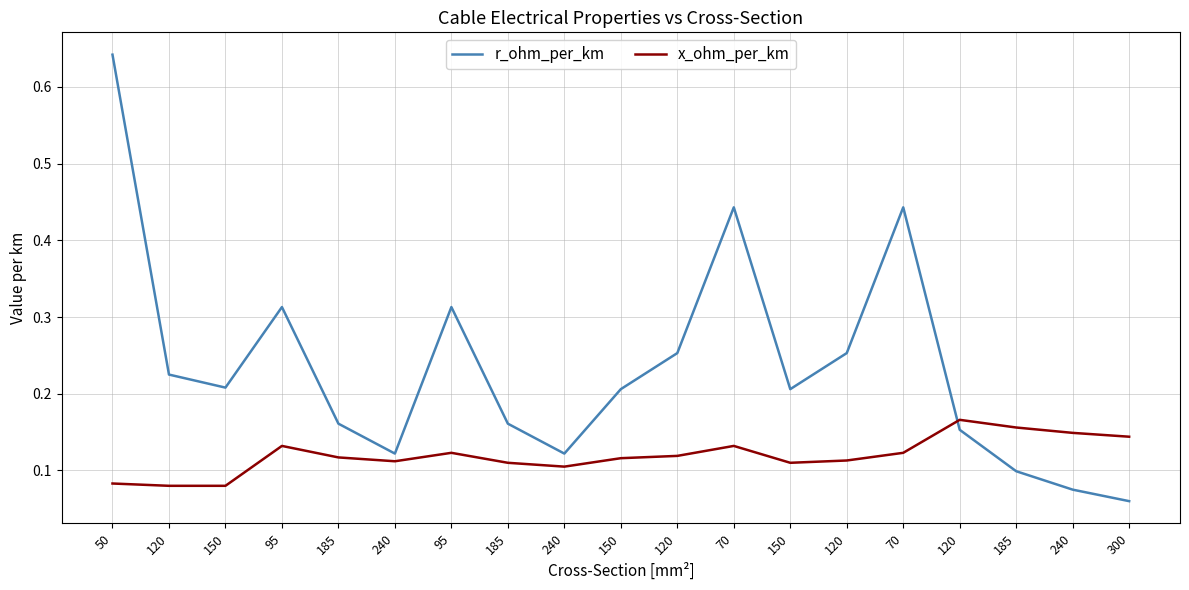

What is the spread (max minus min) of values at 150?

0.1